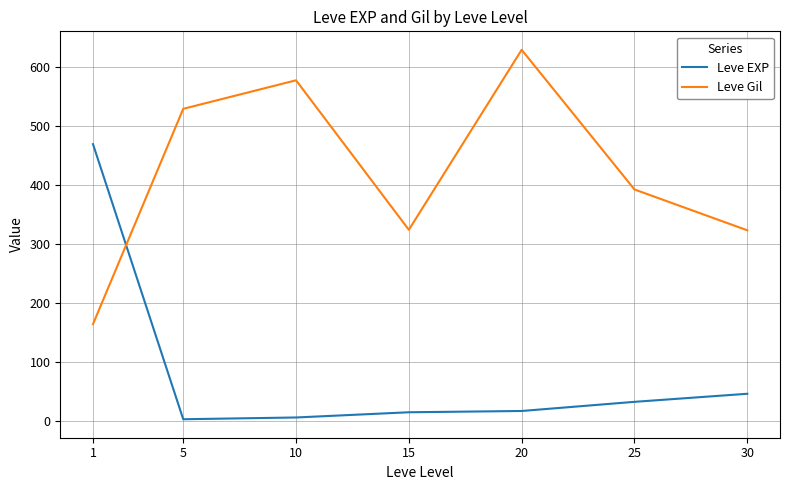

List the series in order of their peak value, highest first.

Leve Gil, Leve EXP